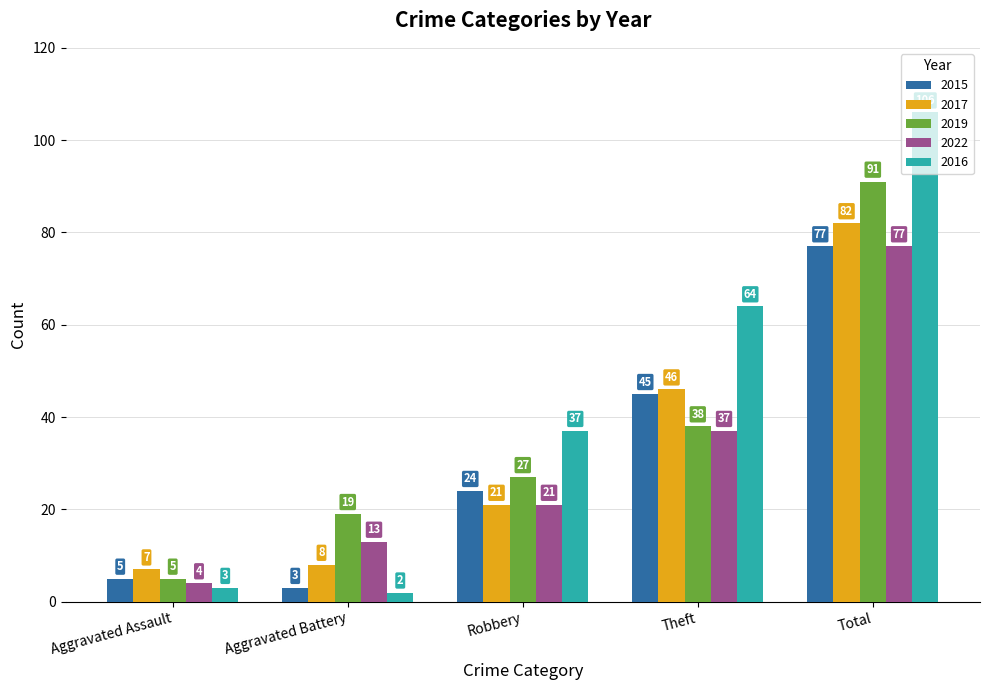

Is it true that 2017 equals 46 at Theft?

True